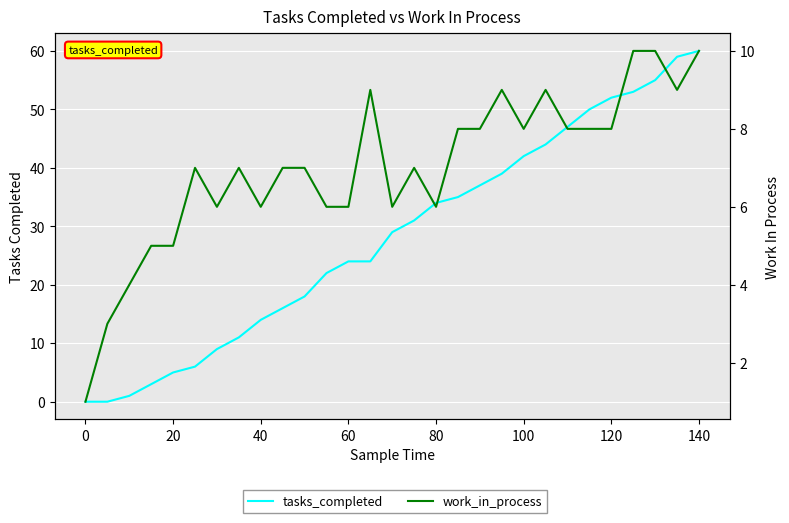

What is the difference between the work_in_process values at 23 and 120?

1